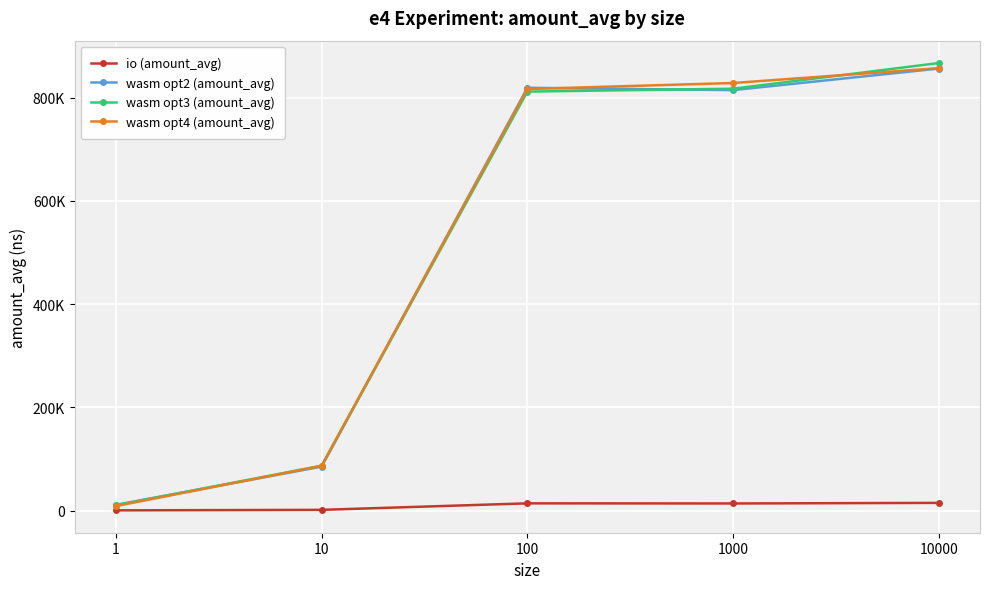

True or false: wasm opt2 (amount_avg) and io (amount_avg) intersect in this chart.

False